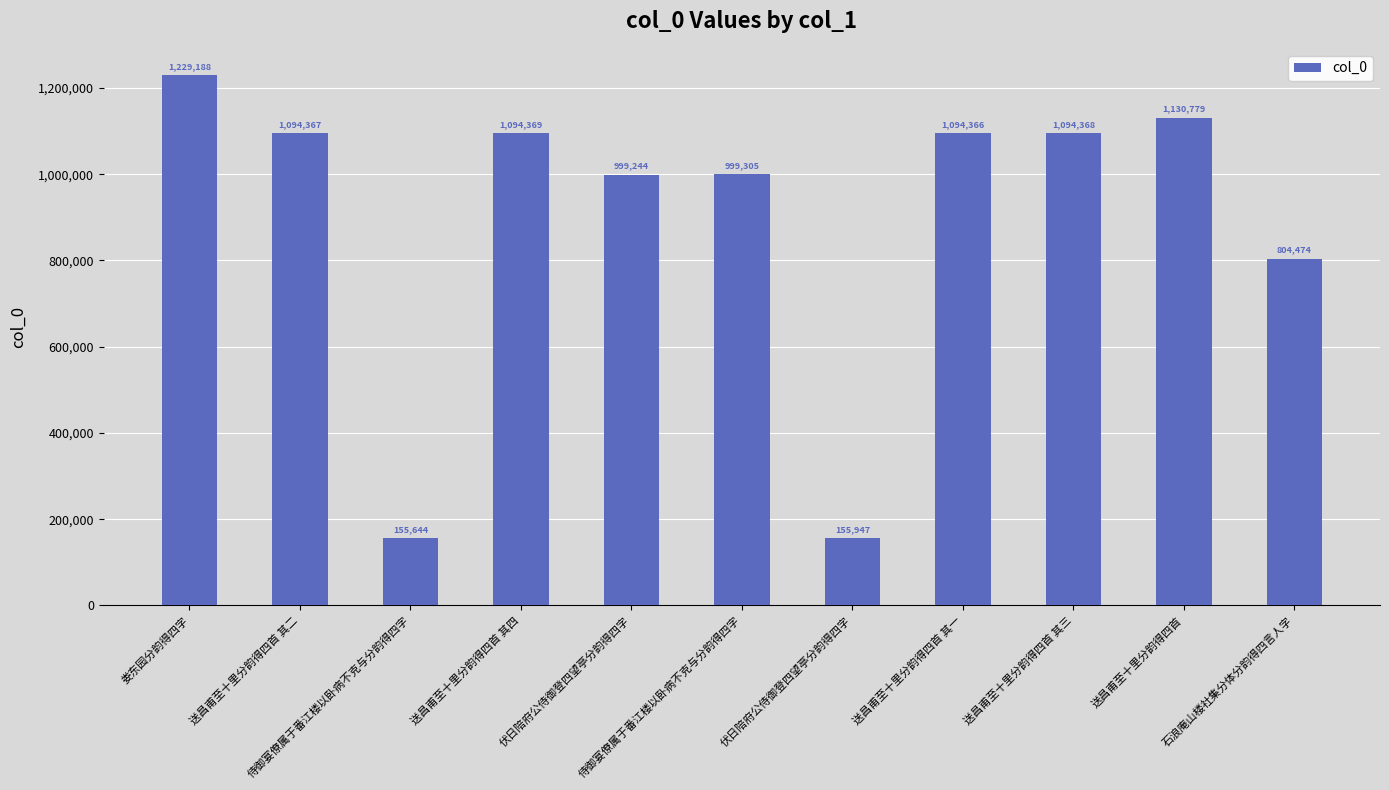

How many bars are there in total?

11